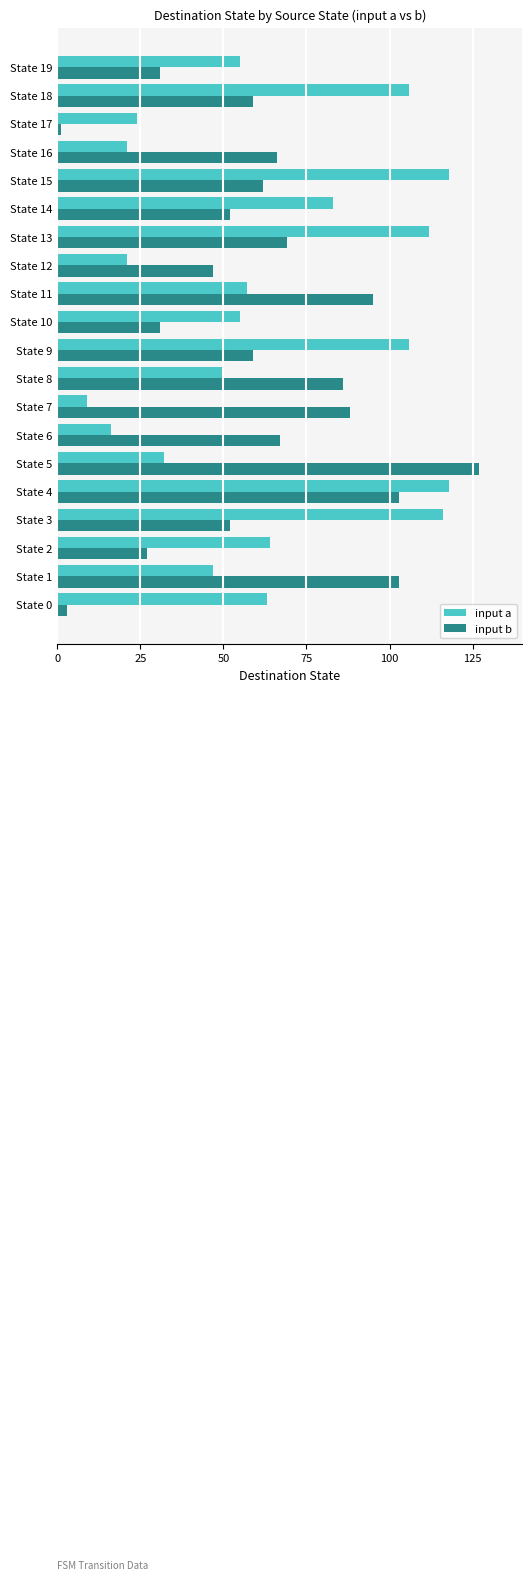

What are all the series names shown in the legend?

input a, input b